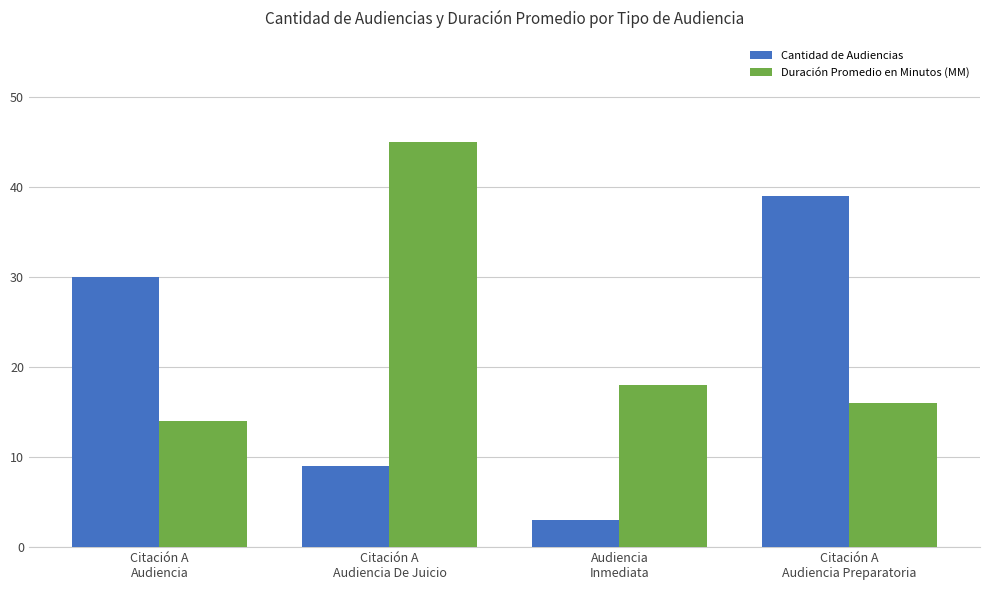

List the labels in order of Duración Promedio en Minutos (MM) value, smallest first.

Citación A
Audiencia, Citación A
Audiencia Preparatoria, Audiencia
Inmediata, Citación A
Audiencia De Juicio